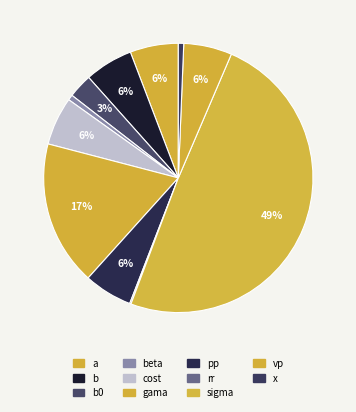

Count the number of slices in the pie.

11